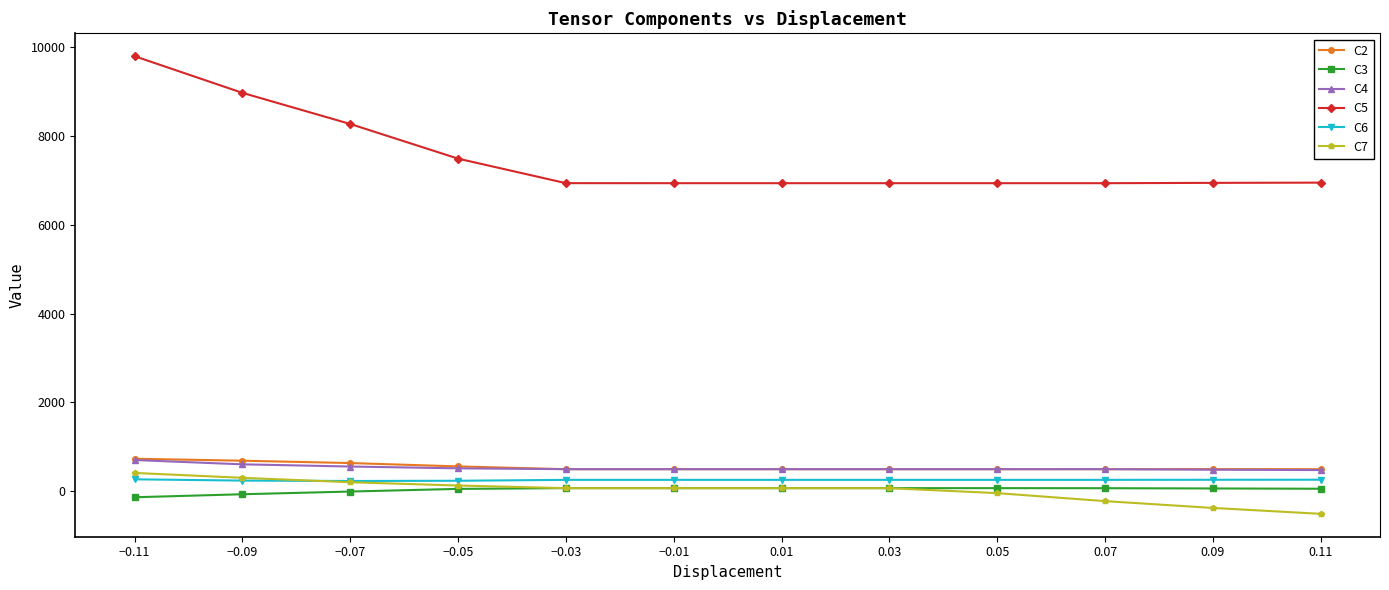

True or false: C5 and C6 cross at least once.

False